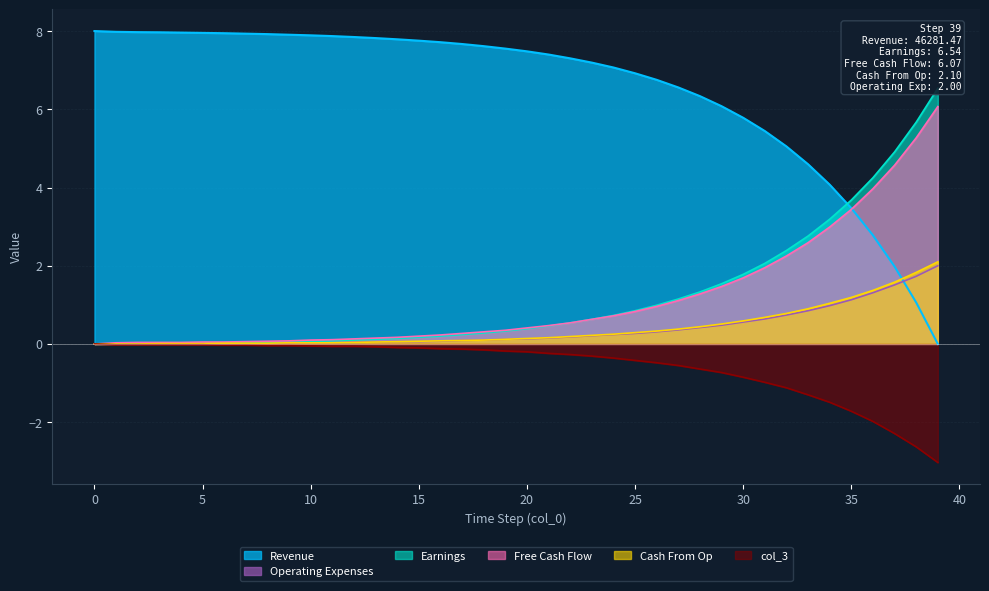

Is the value of col_1 at 29 greater than the value of col_5 at 7?

Yes